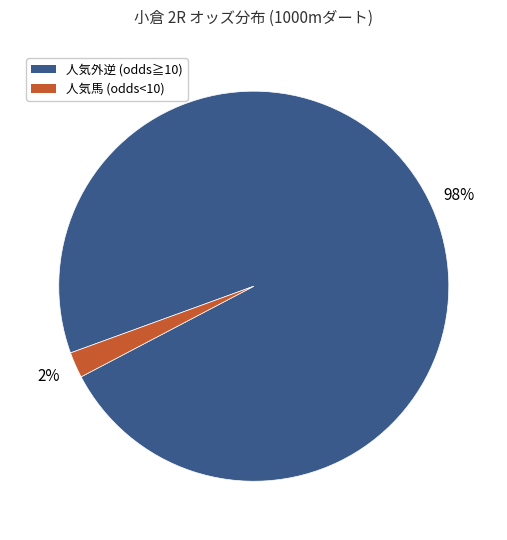

To the nearest percent, what is the average slice percentage?

50%